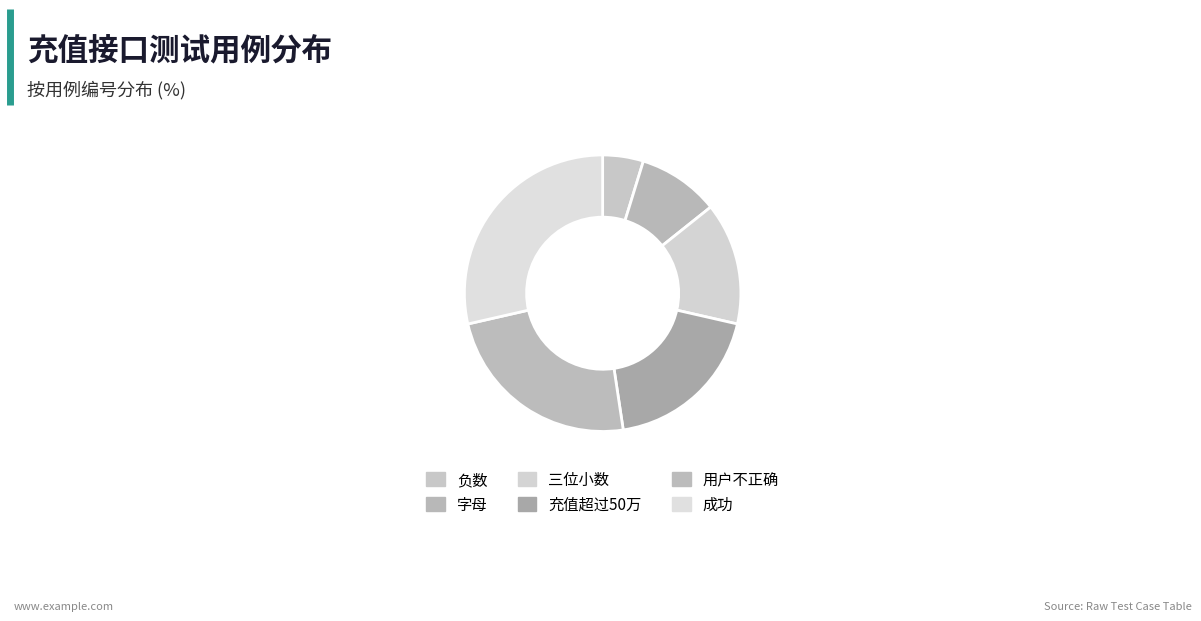

Rank the categories by value from highest to lowest.

成功, 用户不正确, 充值超过50万, 三位小数, 字母, 负数